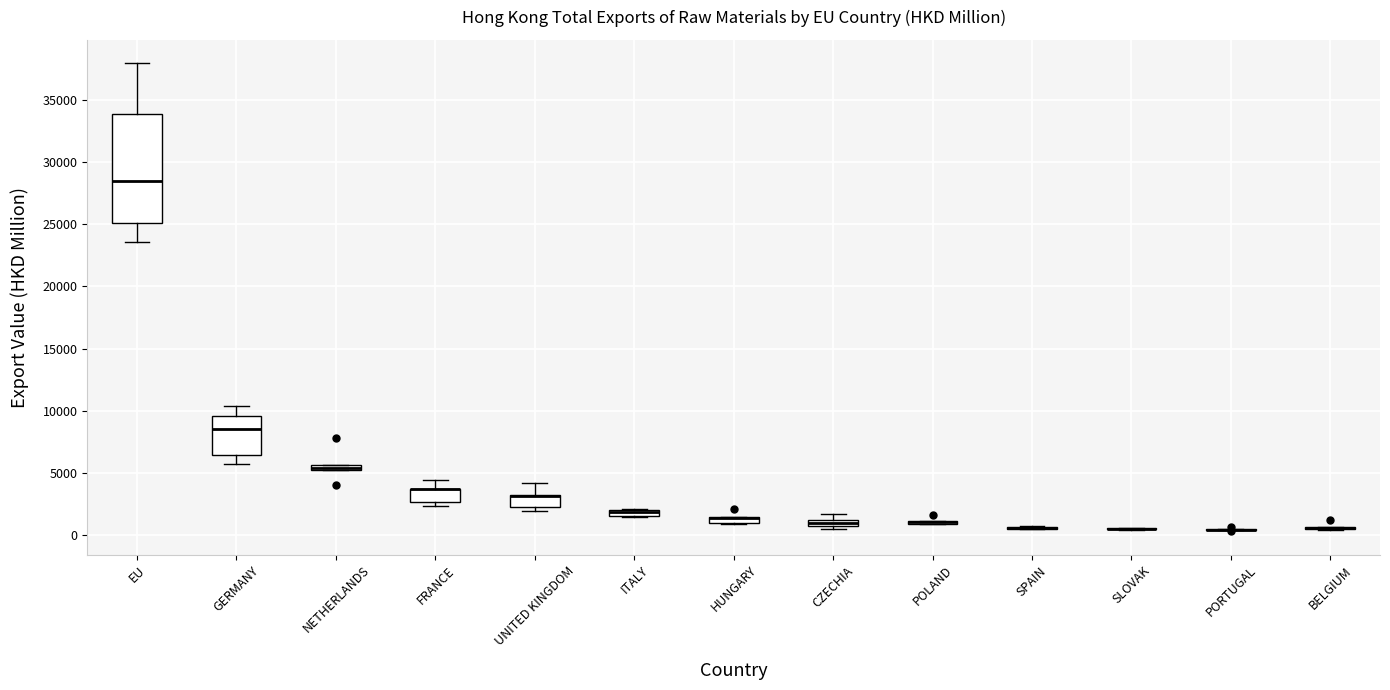

Which box is the tallest, from its lower edge to its upper edge?

EU